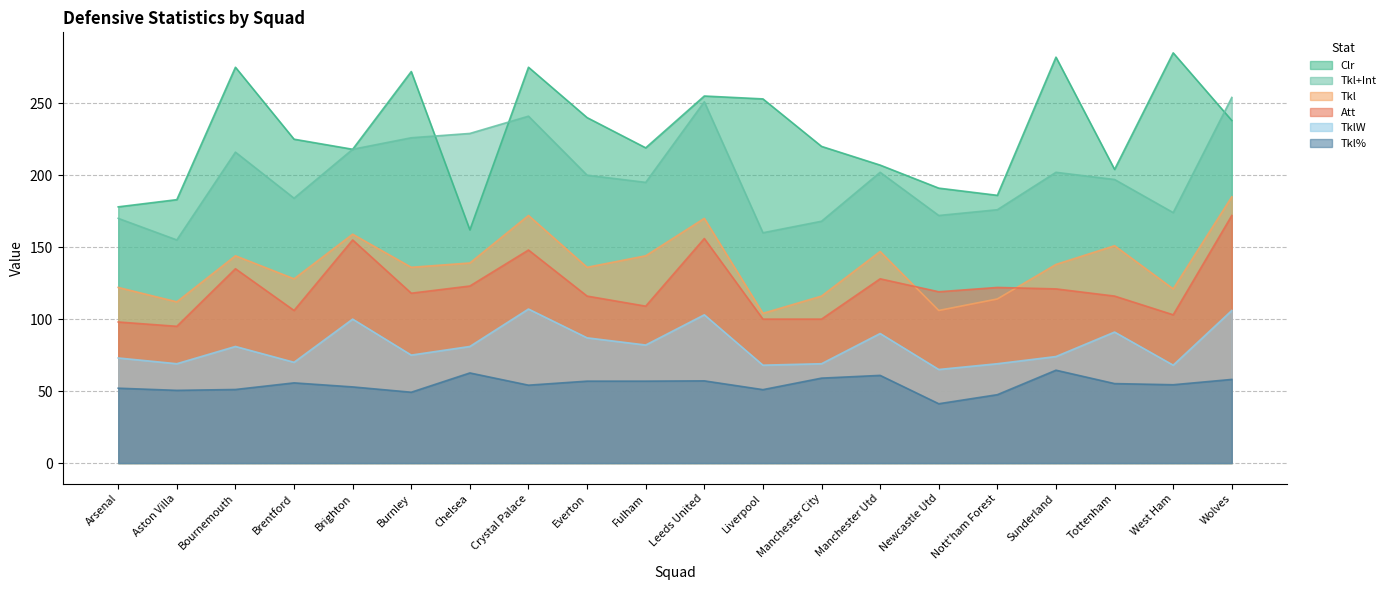

The Tkl+Int series shows 172.0 at Newcastle Utd. True or false?

True